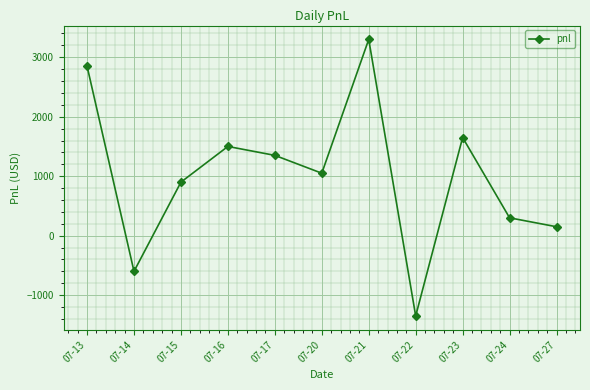

Reading left to right, extract all data points from this chart.

07-13=2850	07-14=-600	07-15=900	07-16=1500	07-17=1350	07-20=1050	07-21=3300	07-22=-1350	07-23=1650	07-24=300	07-27=150